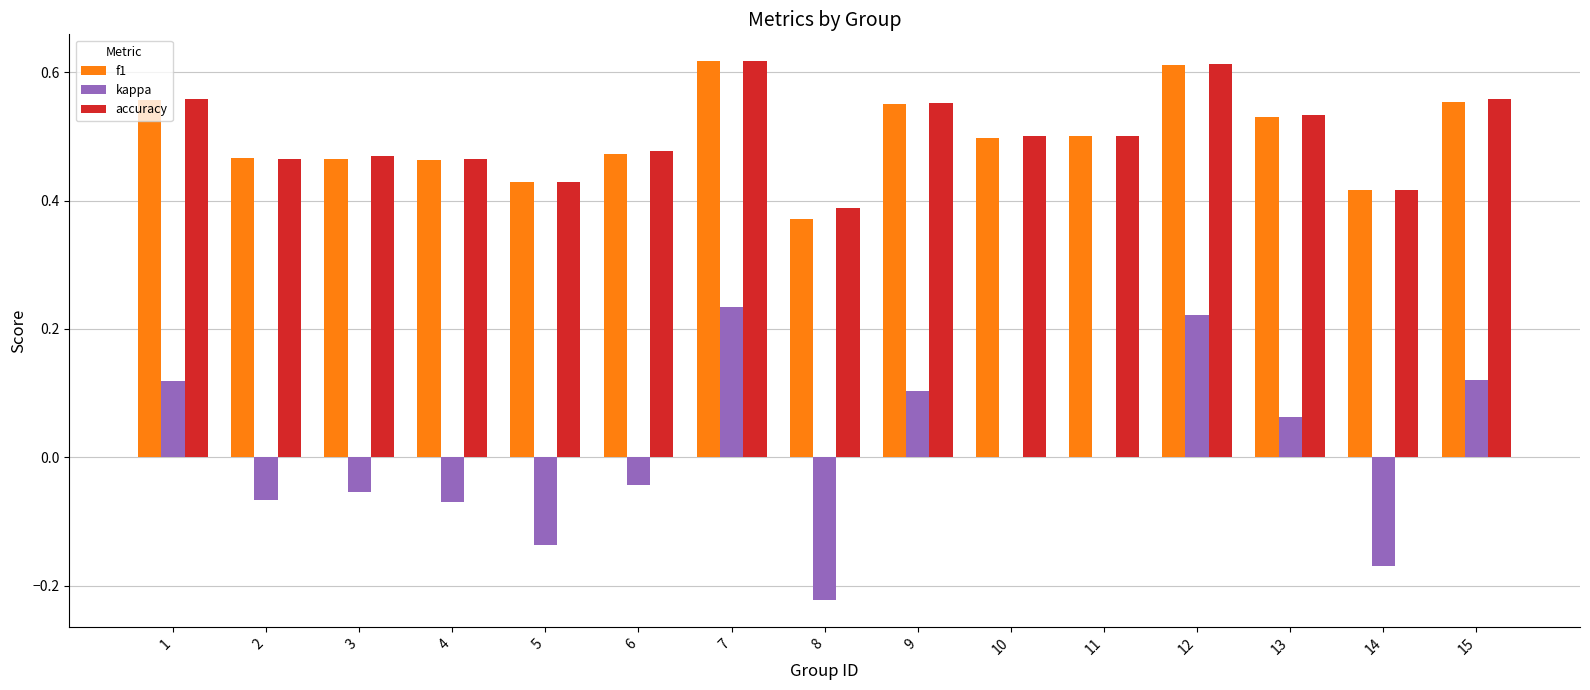

What is the total value across all series at 12?

1.4